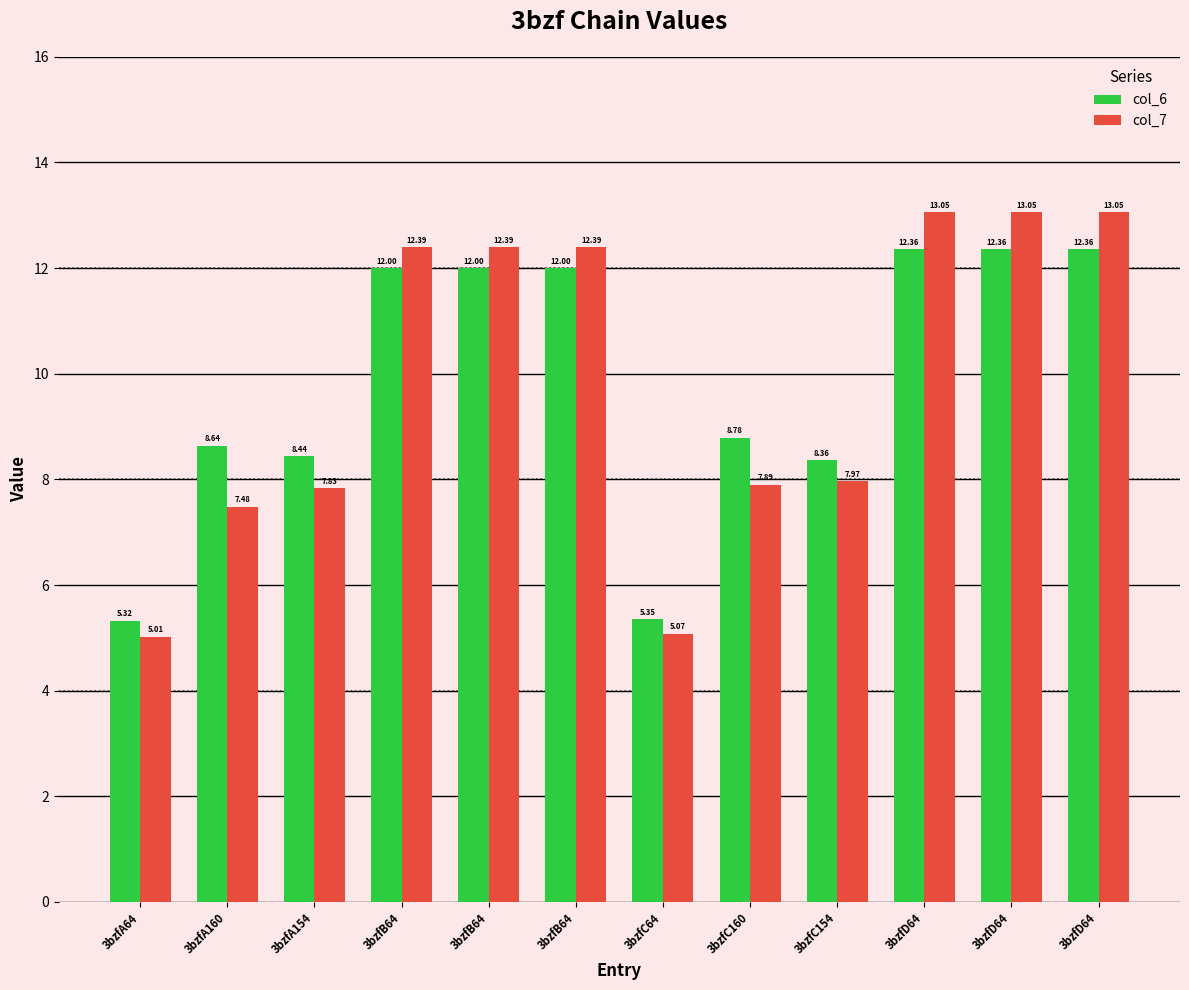

What is the highest value of the col_7 series?

13.1